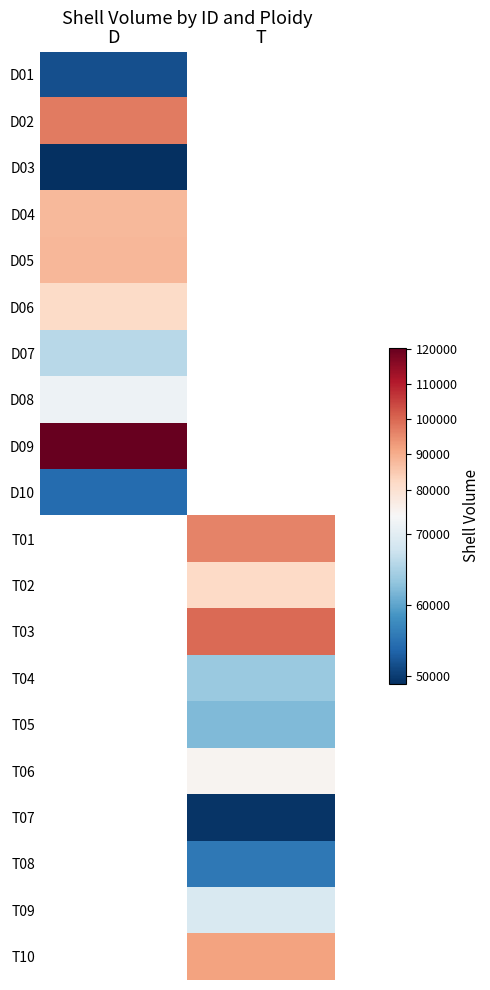

The D06 series shows 81556.0 at D. True or false?

True